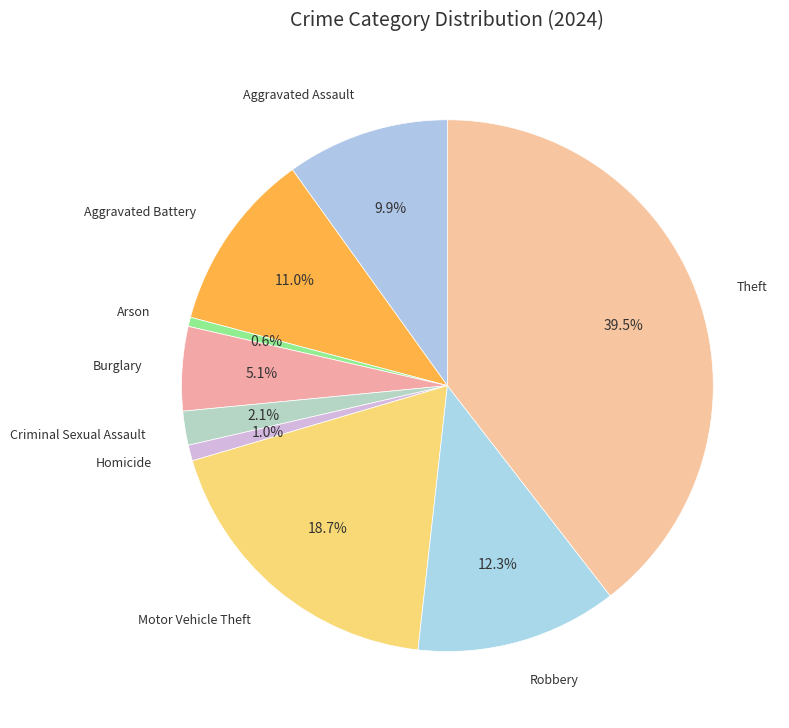

Rank the categories by value from highest to lowest.

Theft, Motor Vehicle Theft, Robbery, Aggravated Battery, Aggravated Assault, Burglary, Criminal Sexual Assault, Homicide, Arson